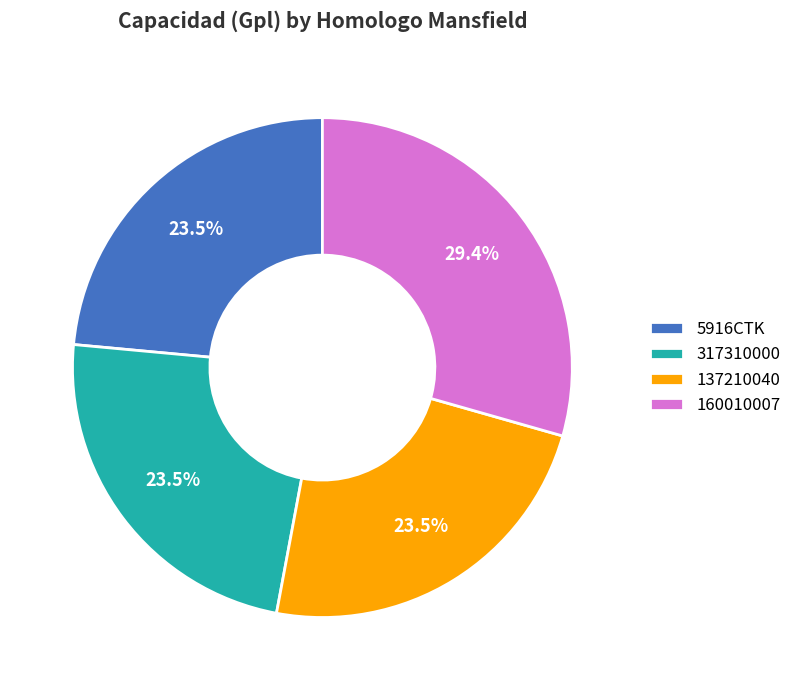

Which category has the biggest portion of the pie?

160010007